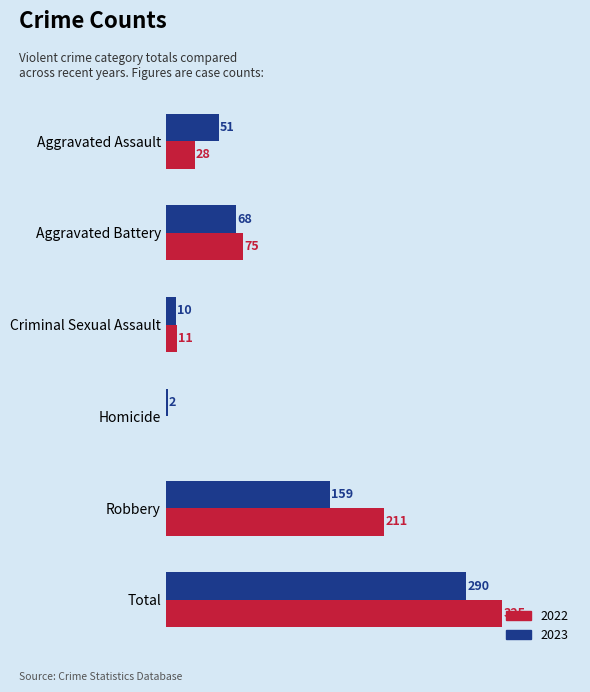

At which category is the sum across all series the highest?

Total